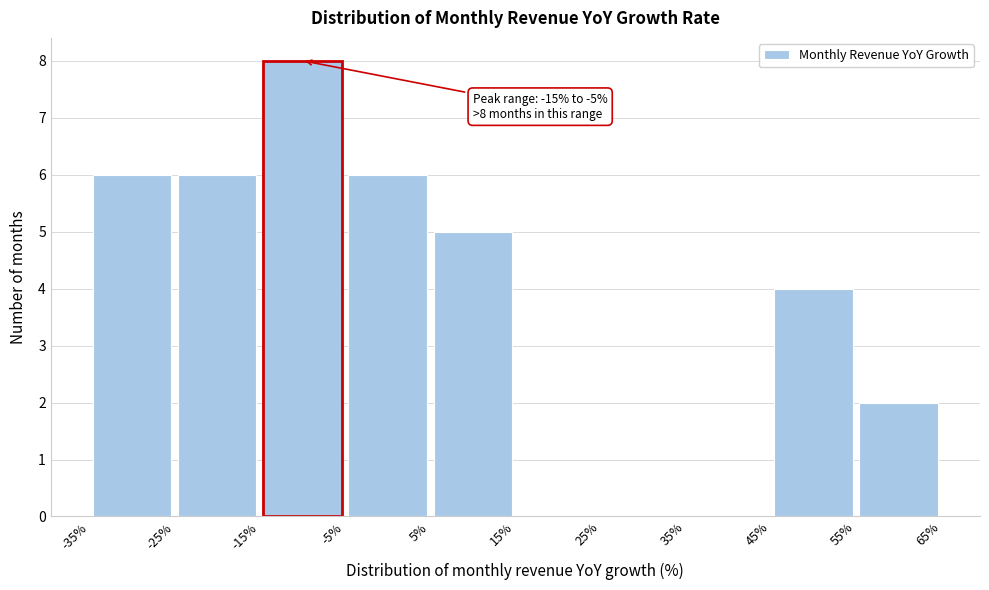

Which range on the x-axis has the tallest bar?

-15% to -5%